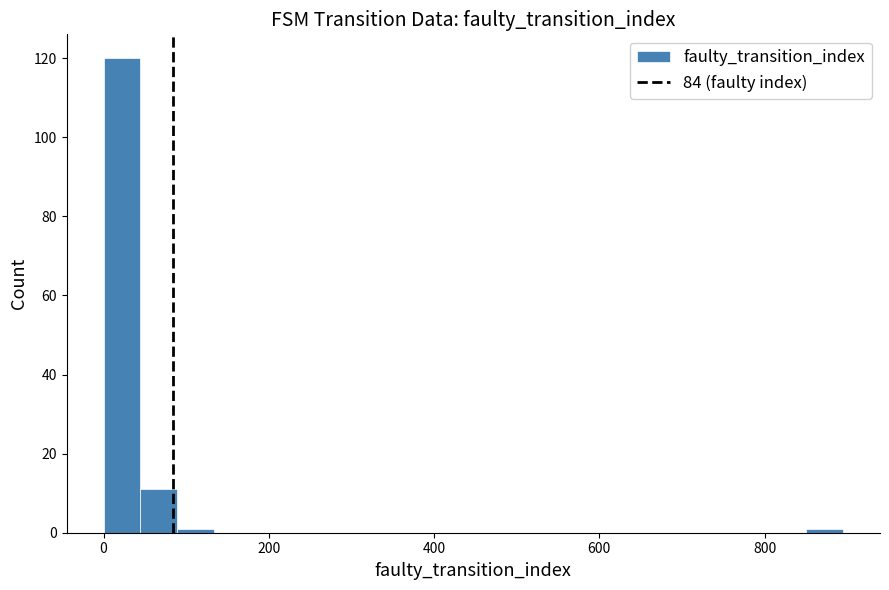

Read against the x-axis, roughly where is the centre of the tallest bar?

20